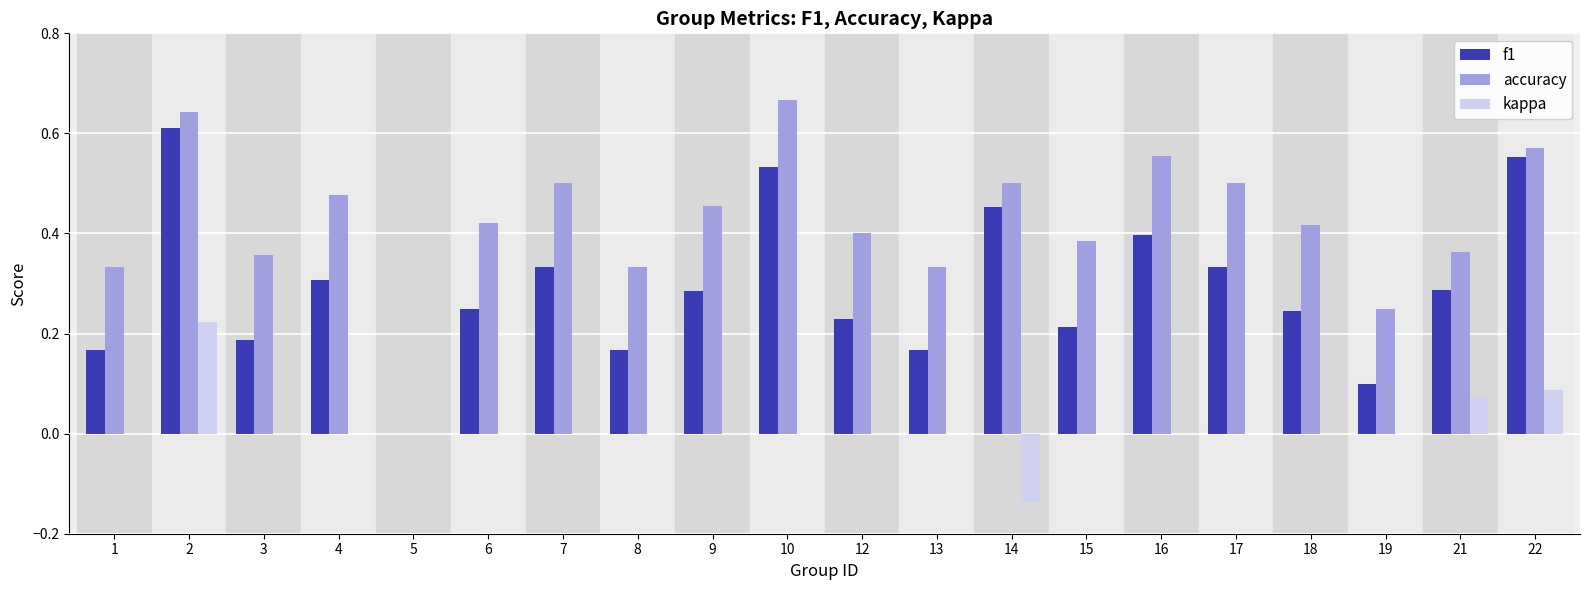

What is the sum of all f1 values?

5.8